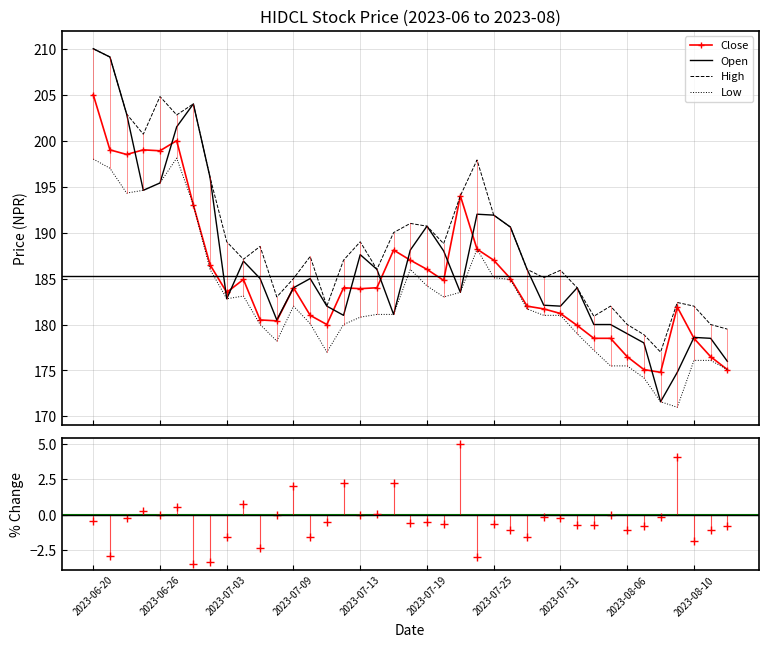

At which category is the sum across all series the highest?

2023-06-20